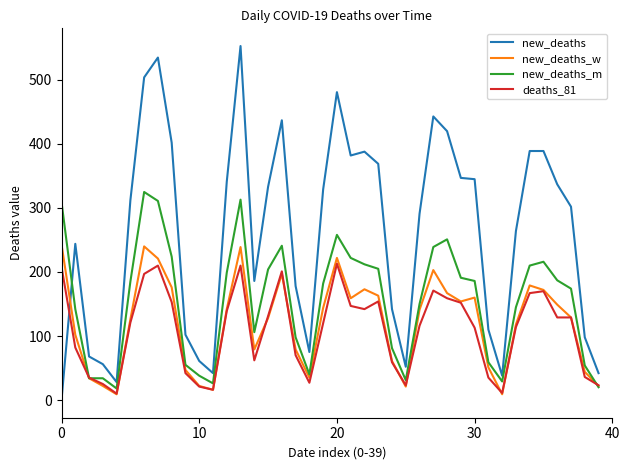

What is the average value of the new_deaths_m series?

155